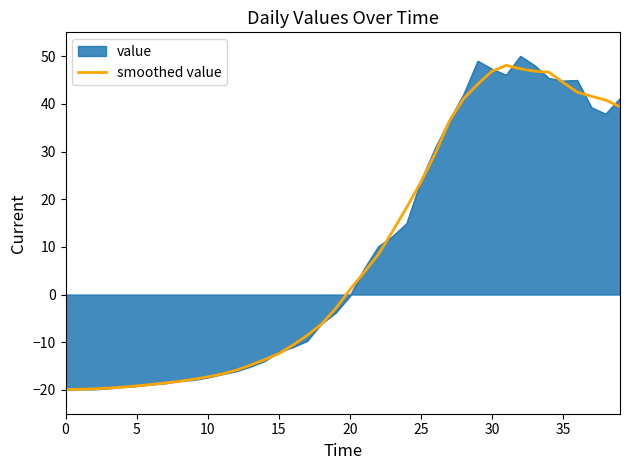

What is the lowest value of the smoothed value series?

-19.9